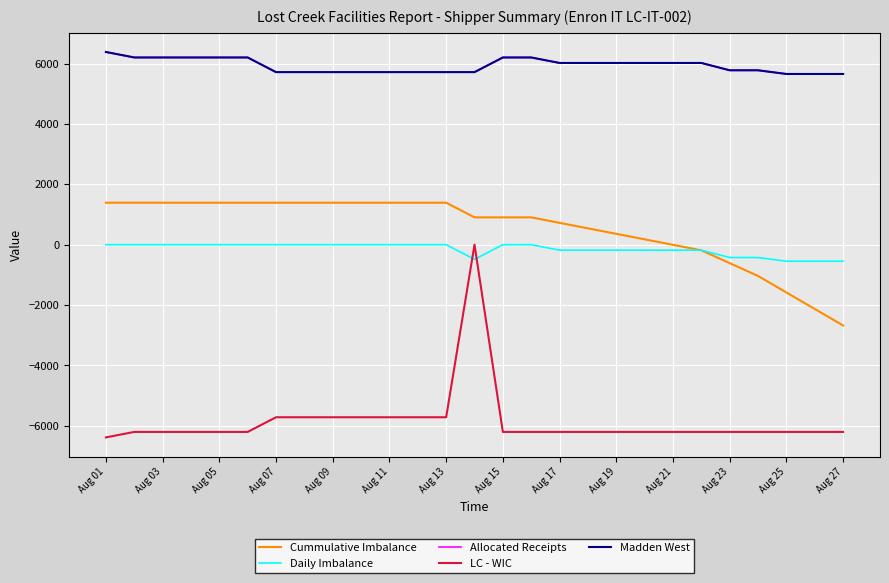

Does the chart display data point markers on the line(s)?

No